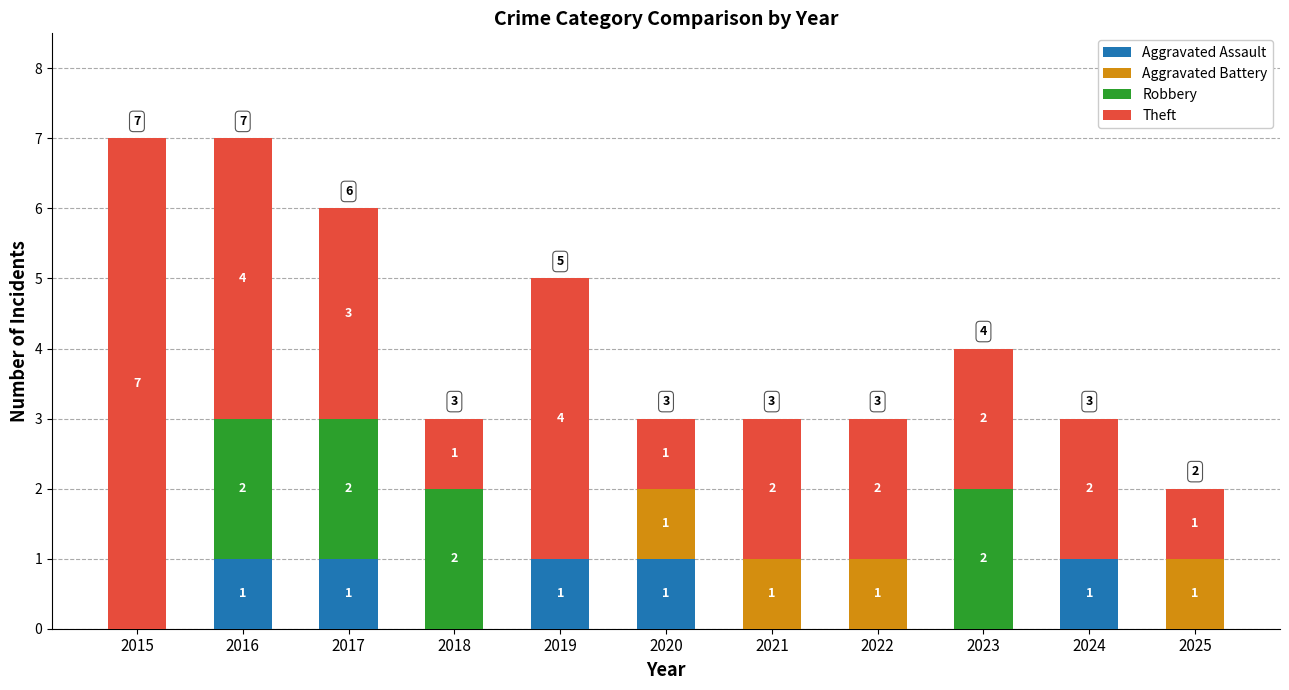

What is the total value across all series at 2024?

3